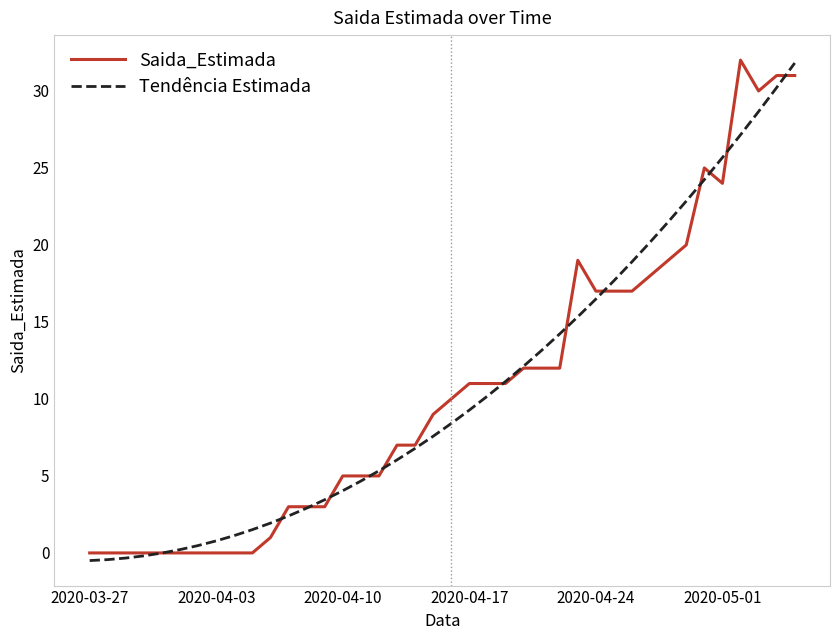

What is the highest value of the Tendência Estimada series?

31.8